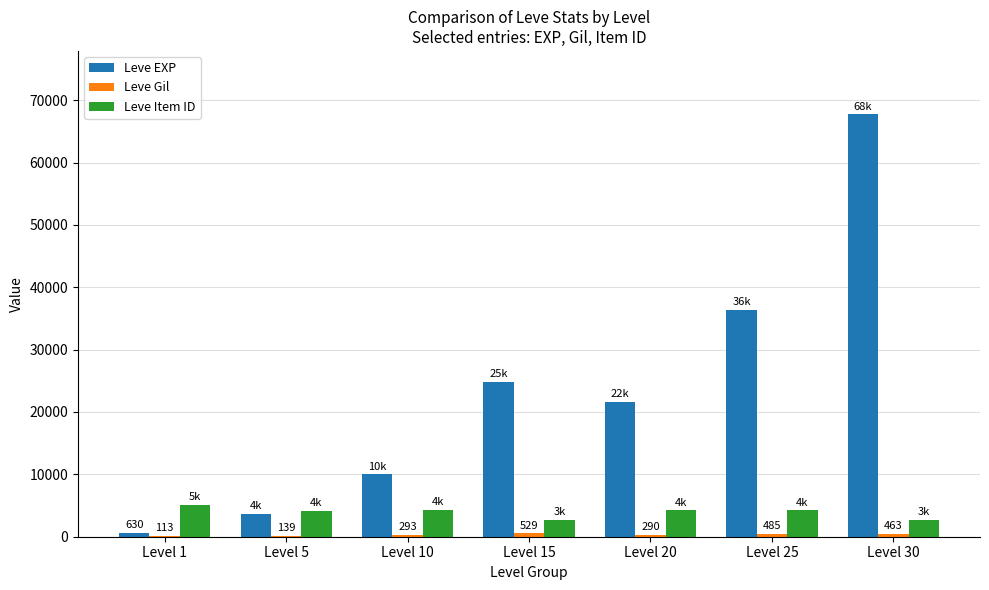

Which category has the highest value in the Leve EXP series?

Level 30